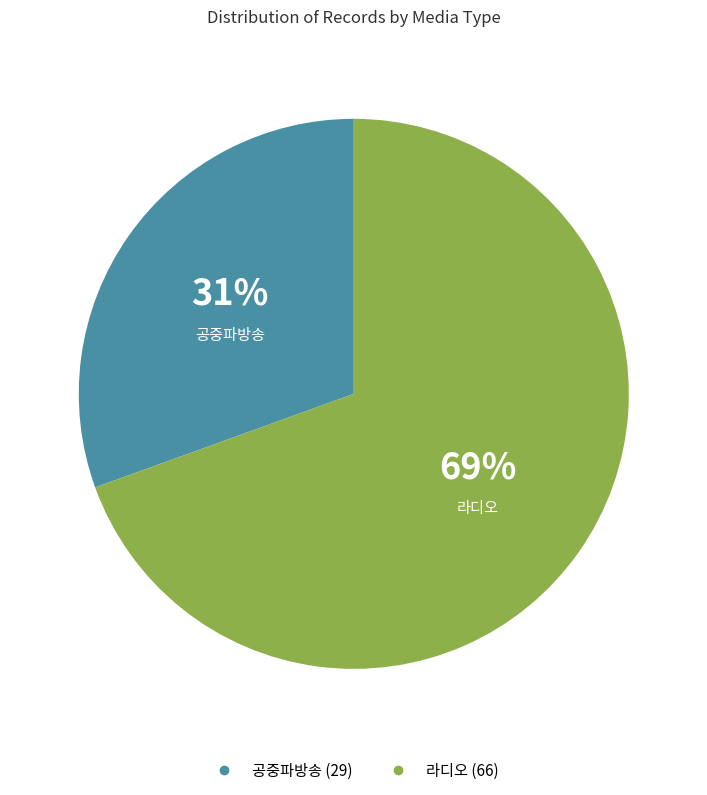

Do 공중파방송 and 라디오 together represent more than half of the pie?

Yes